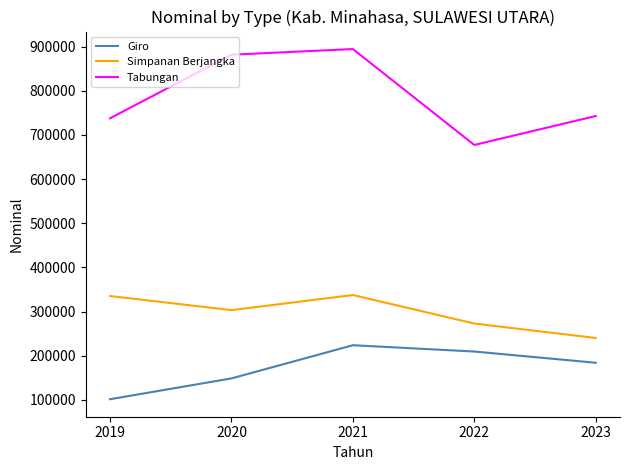

Does the chart have visible grid lines?

No